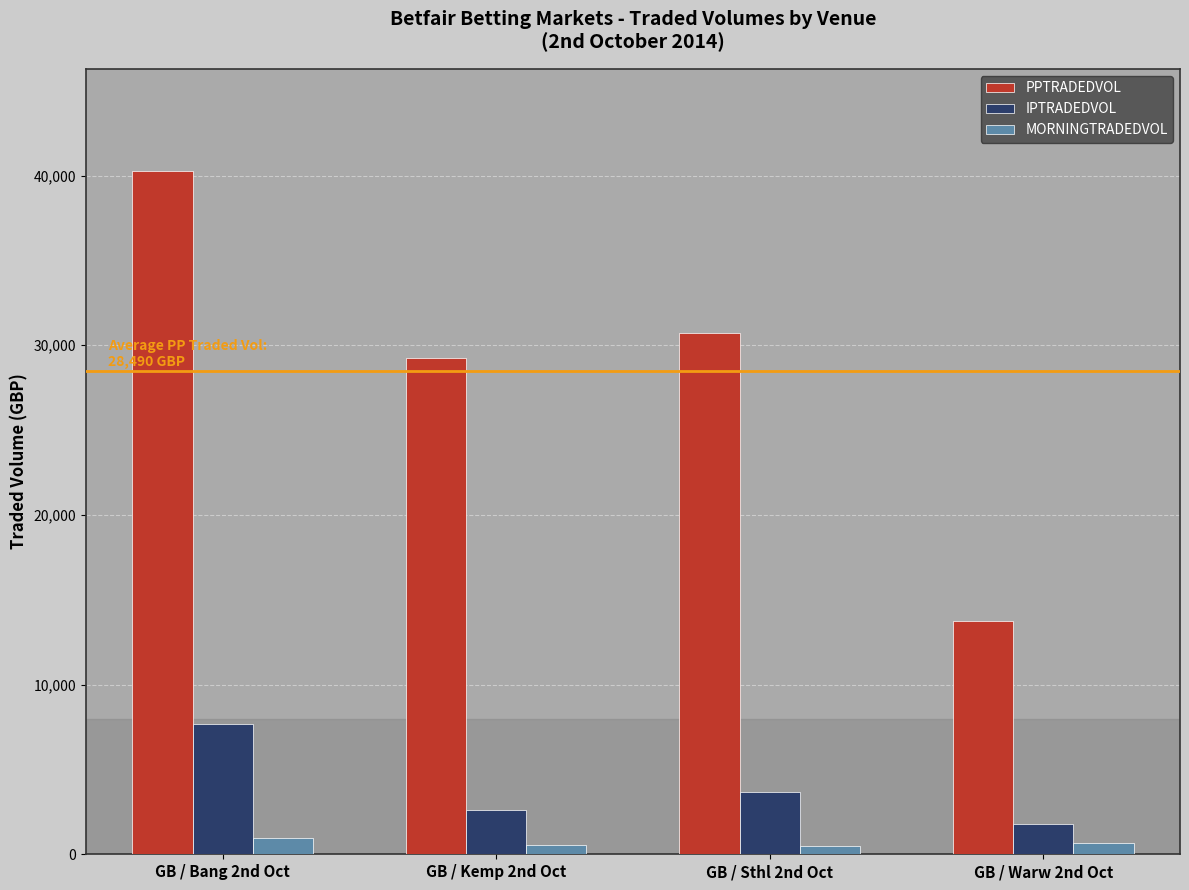

What is the spread (max minus min) of values at GB / Bang 2nd Oct?

39301.5